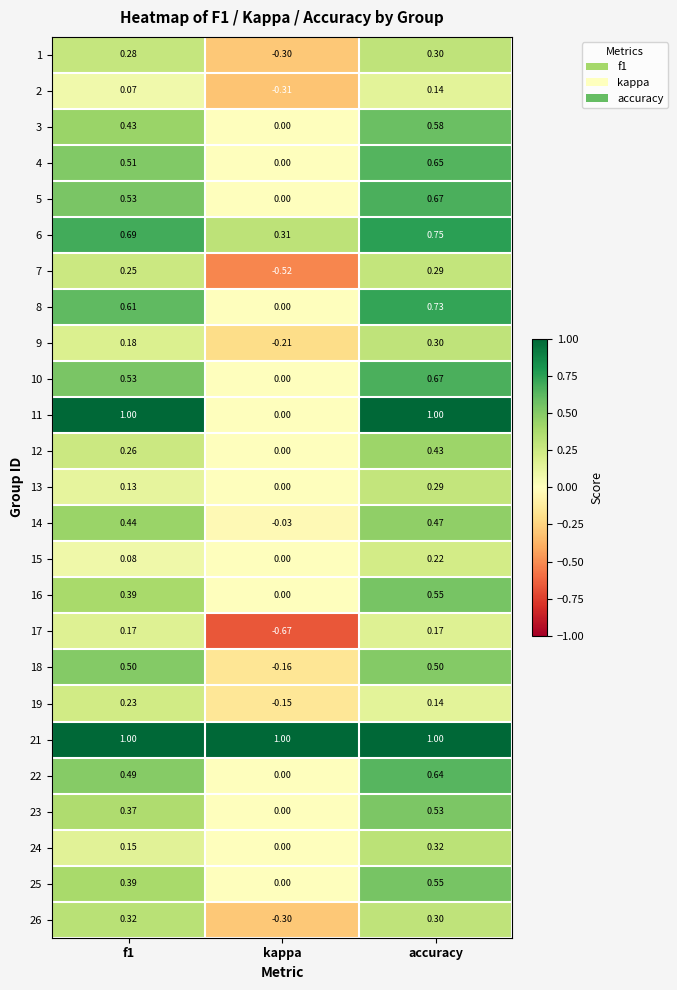

At which label does 15 reach its minimum?

kappa